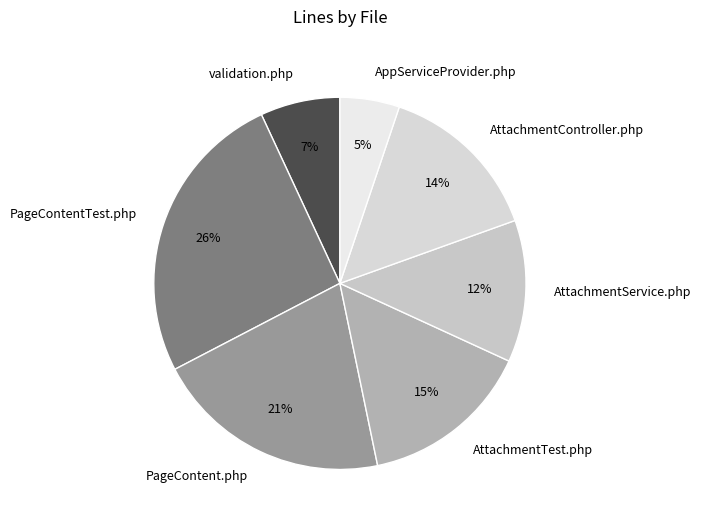

Rank the categories by value from lowest to highest.

AppServiceProvider.php, validation.php, AttachmentService.php, AttachmentController.php, AttachmentTest.php, PageContent.php, PageContentTest.php